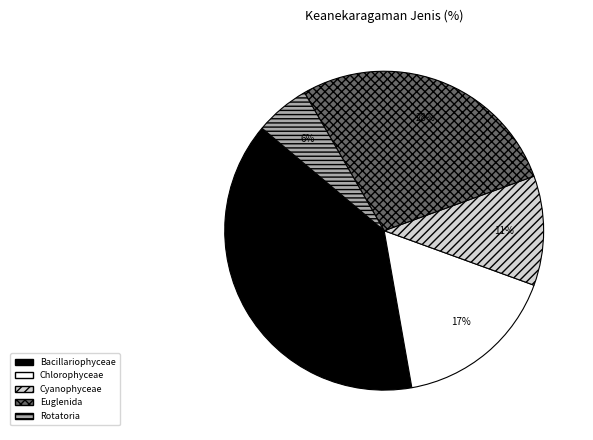

To the nearest percent, what is the difference between the largest and smallest slice percentages?

33%